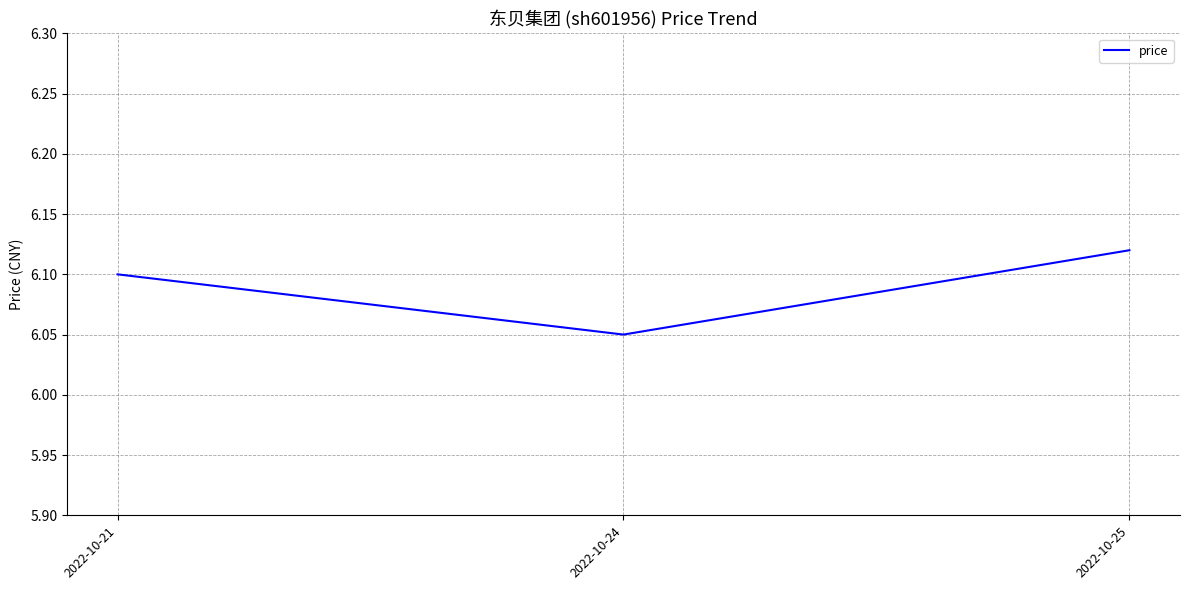

How many distinct data groups are displayed?

1